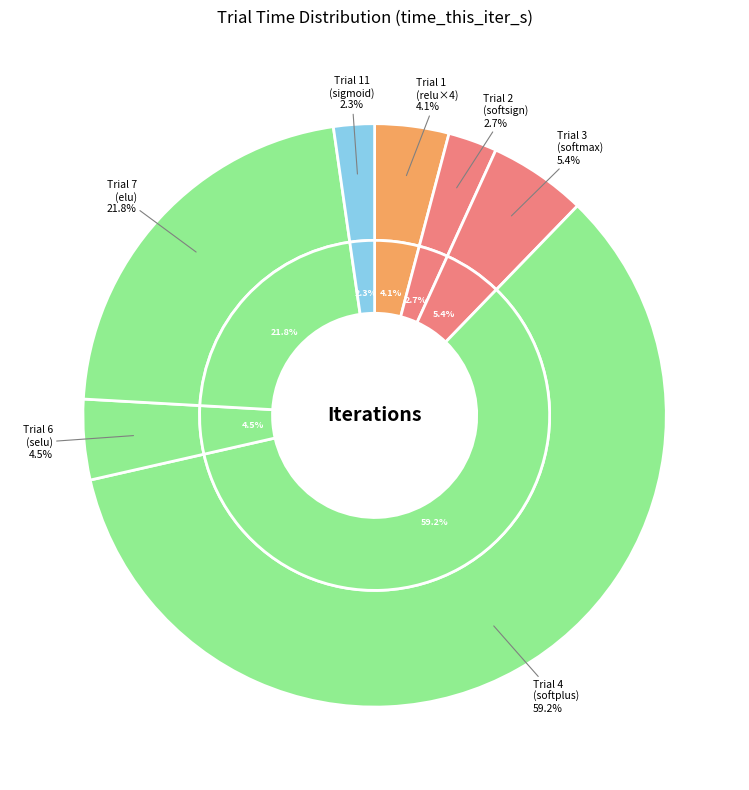

To the nearest percent, what portion does 3_act1=softmax,act2=softsign,act3=selu,act4=softplus represent?

5%